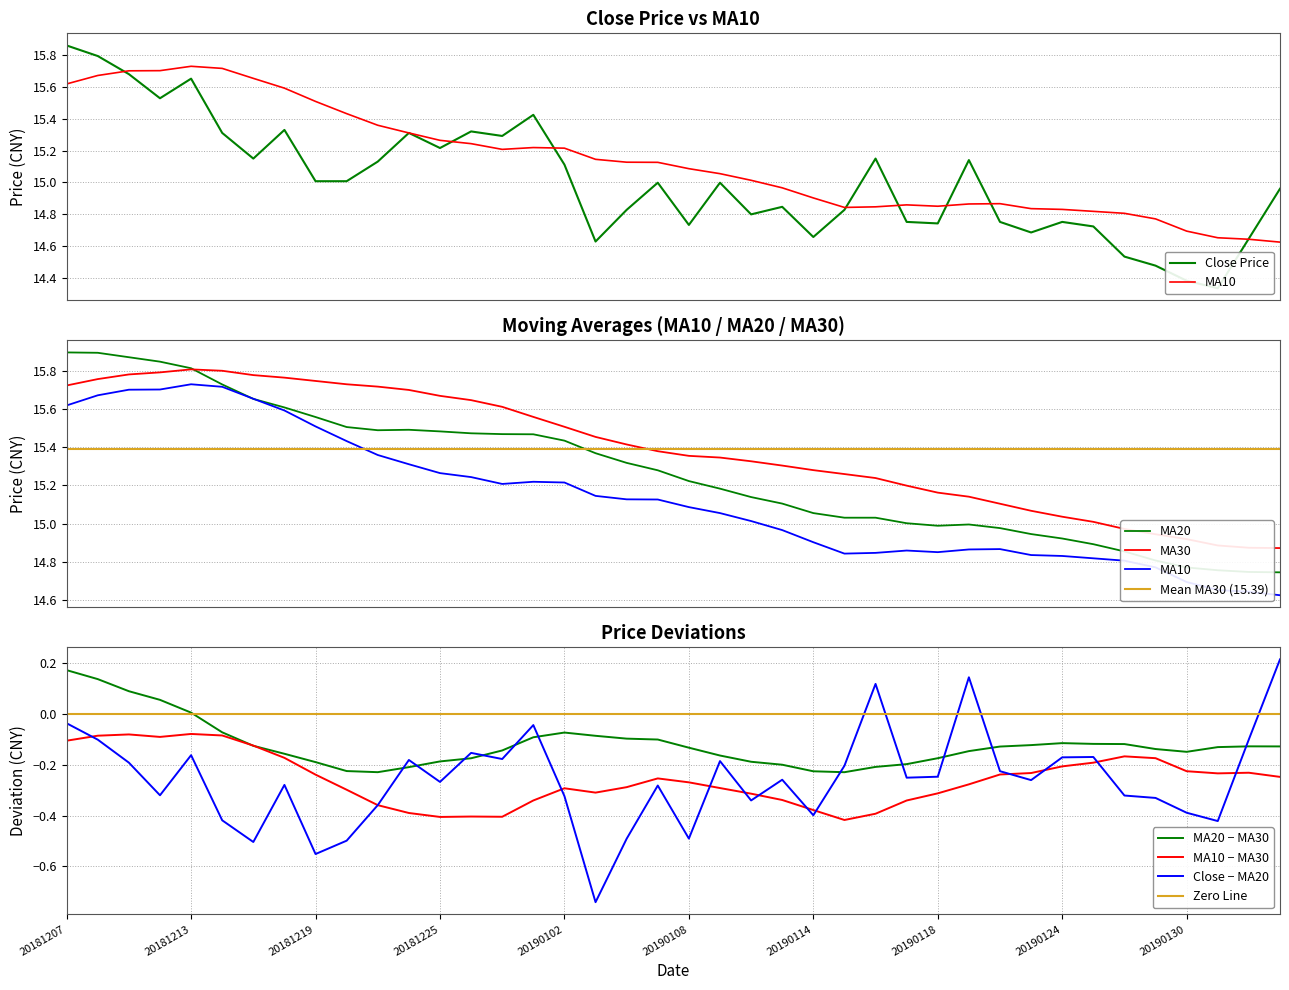

Which category has the highest value in the MA20 − MA30 series?

20181207